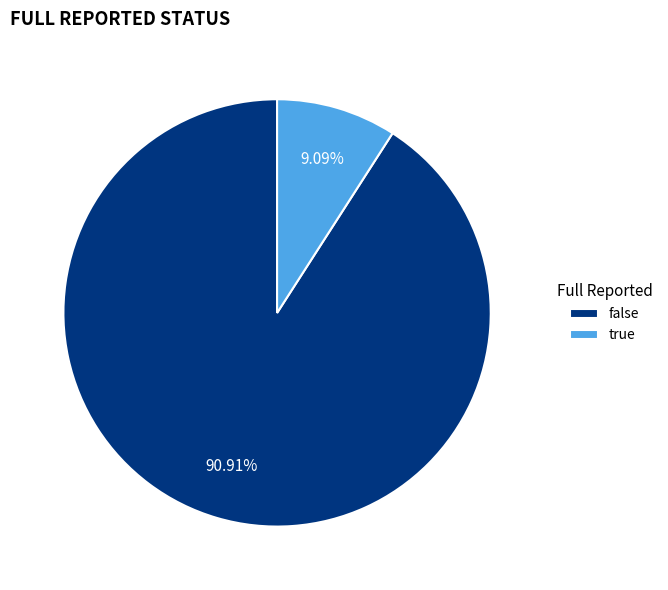

What is the total percentage of true and false?

100.0%